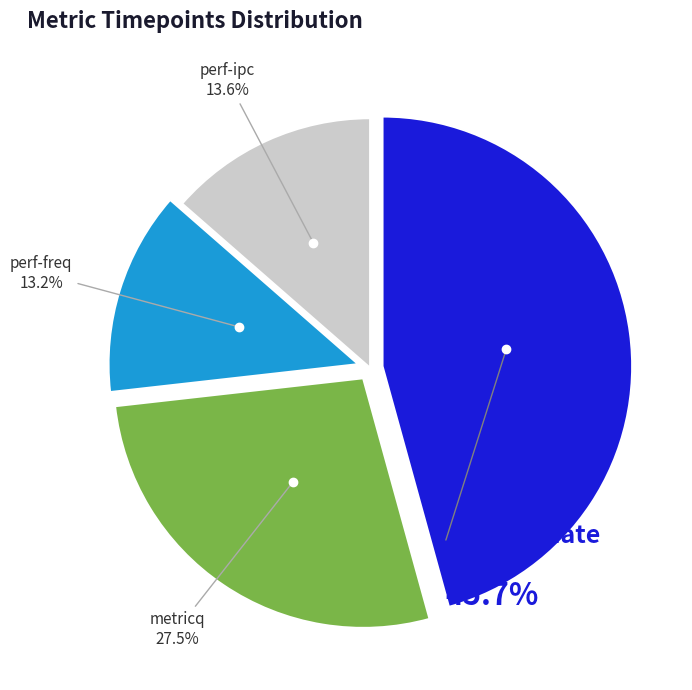

Does any single category account for the majority?

No